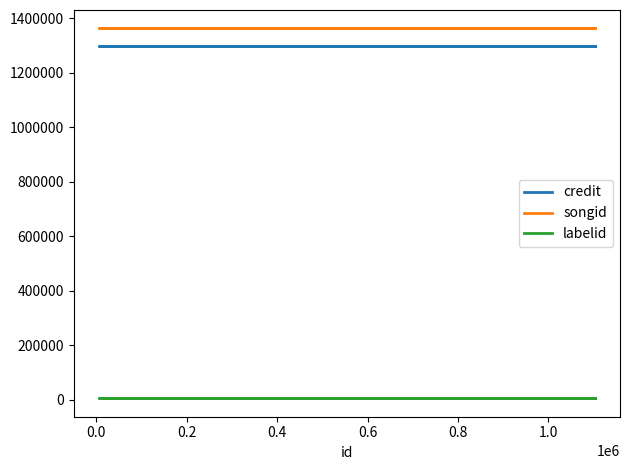

How many lines are shown in the chart?

3